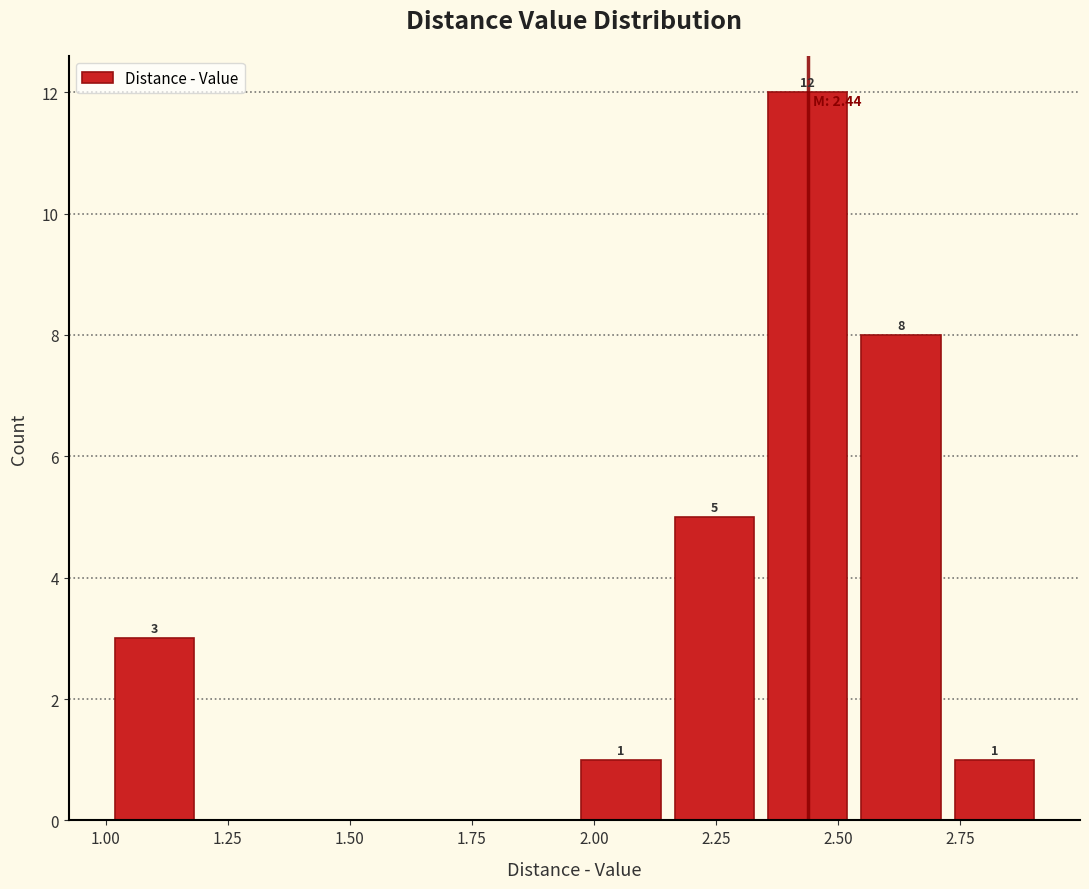

Read against the x-axis, roughly where is the centre of the tallest bar?

2.45